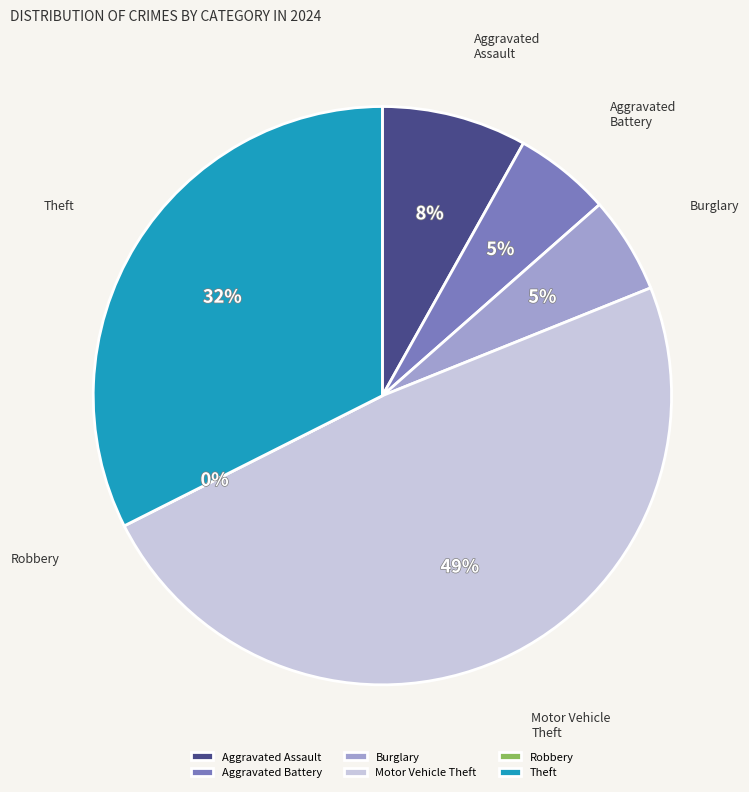

Is it true that Burglary is 1% of the pie?

False